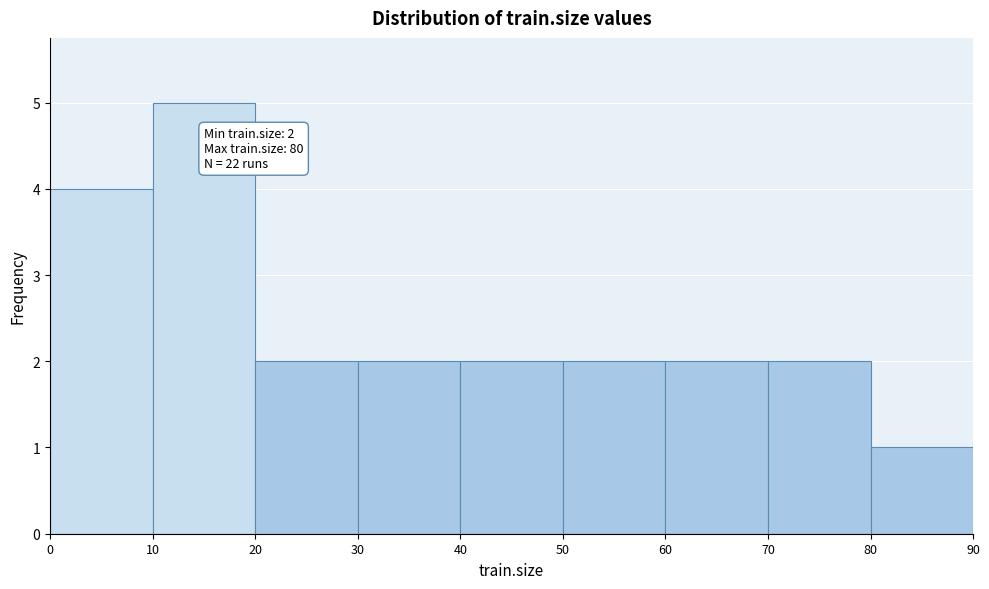

Which range on the x-axis has the tallest bar?

10 to 20